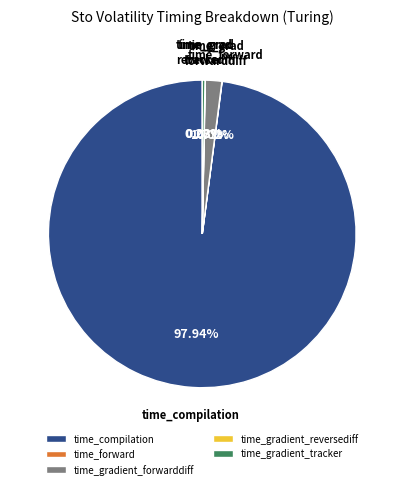

Between time_gradient_forwarddiff and time_gradient_tracker, which is larger?

time_gradient_forwarddiff